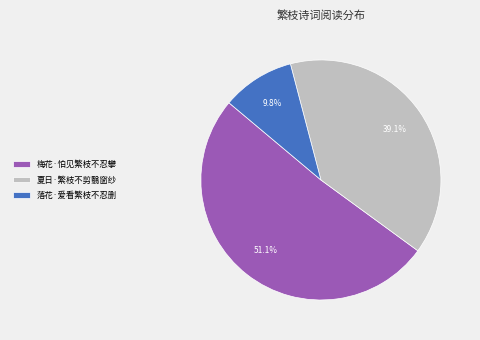

How many slices are in this pie chart?

3